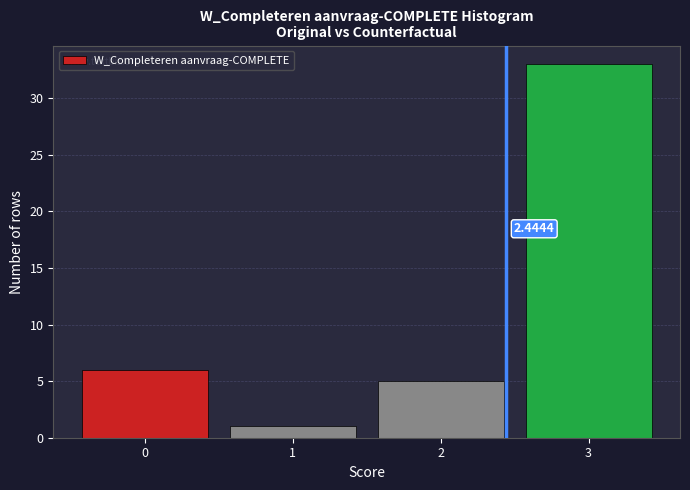

Which range on the x-axis has the tallest bar?

2.5 to 3.5